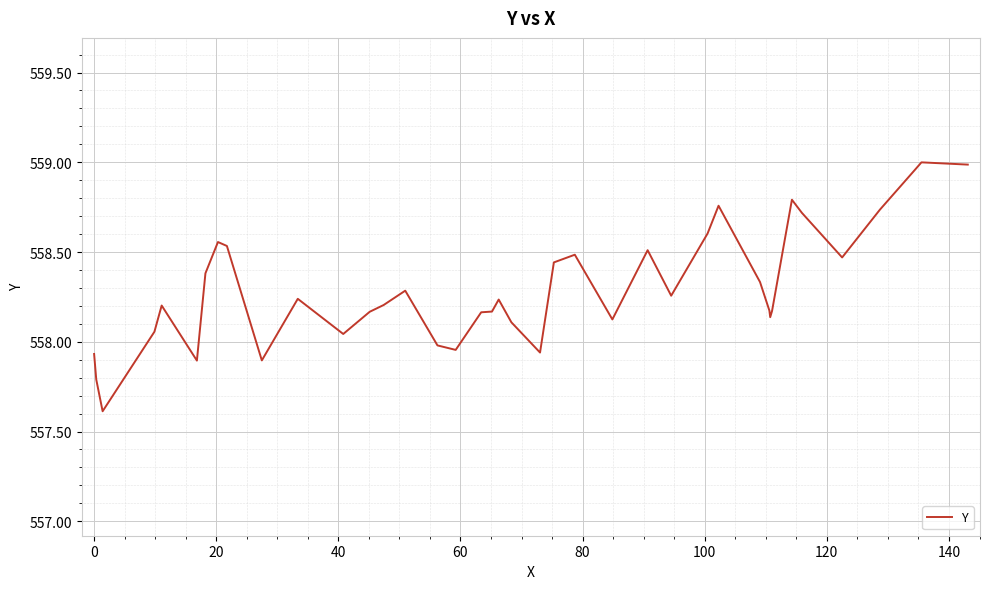

What is the minimum value shown in the chart?

557.6